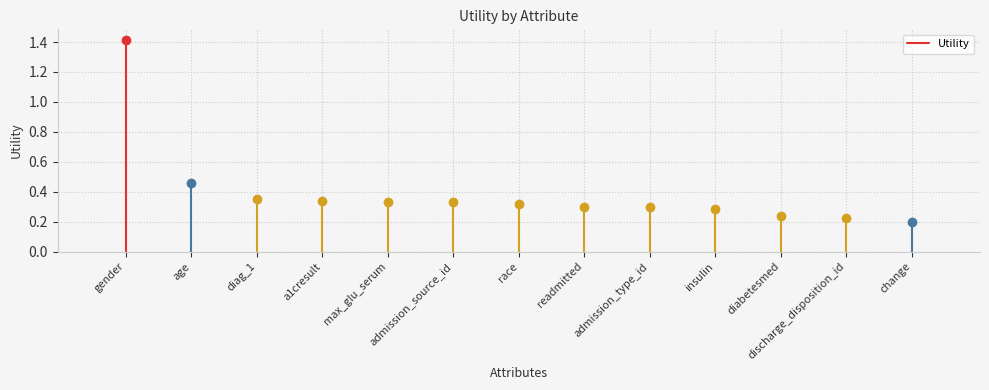

The chart shows a value of 0.9 at gender. True or false?

False